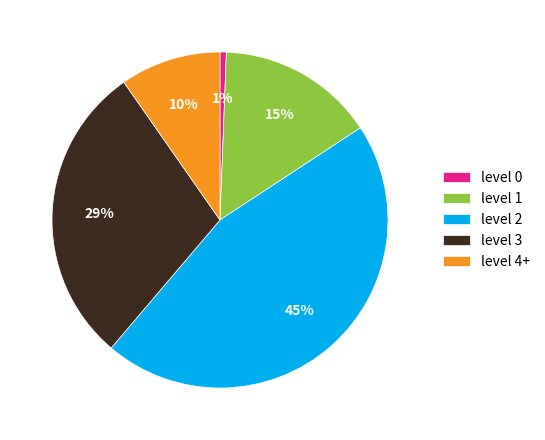

Approximately how many times larger is the value at level 0 compared to level 4+?

0.1